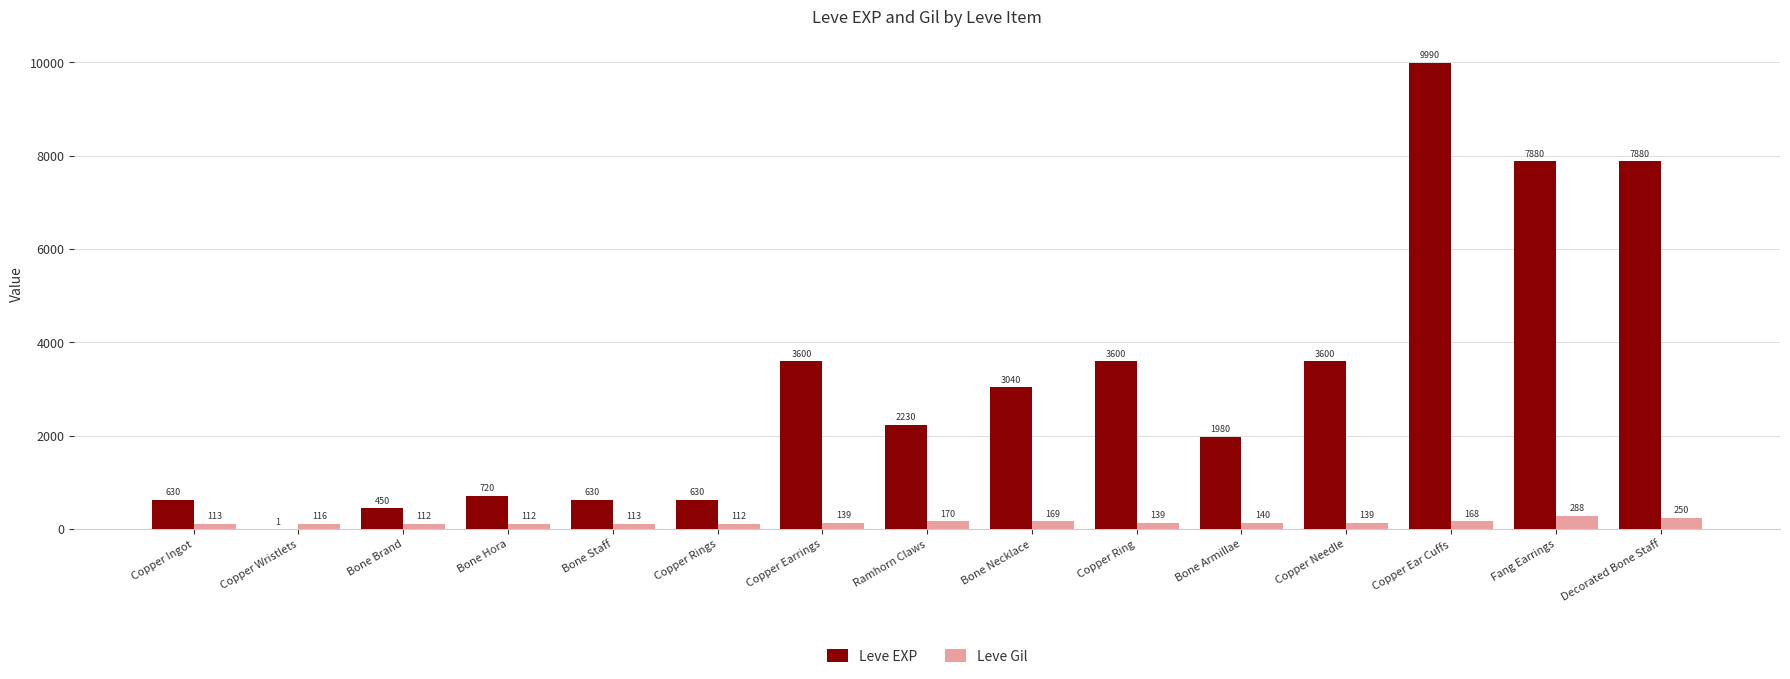

Which category has the highest value in the Leve Gil series?

Fang Earrings